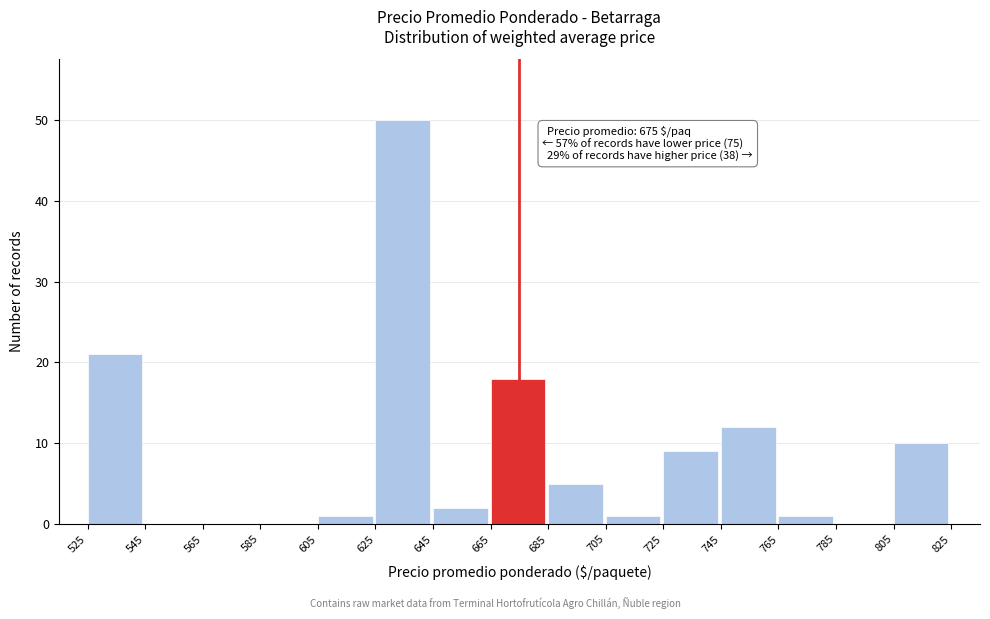

Over which range of the x-axis is the bar tallest?

625 to 645